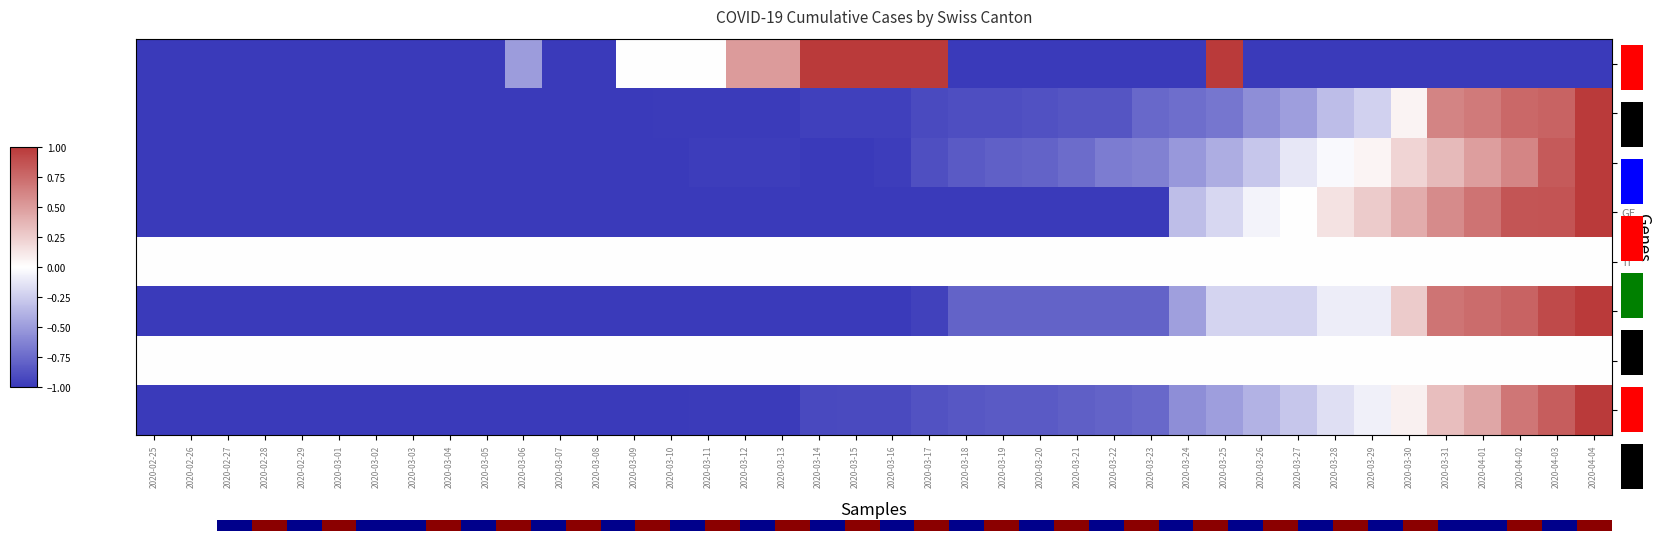

At which label does BS first exceed 0?

2020-03-29